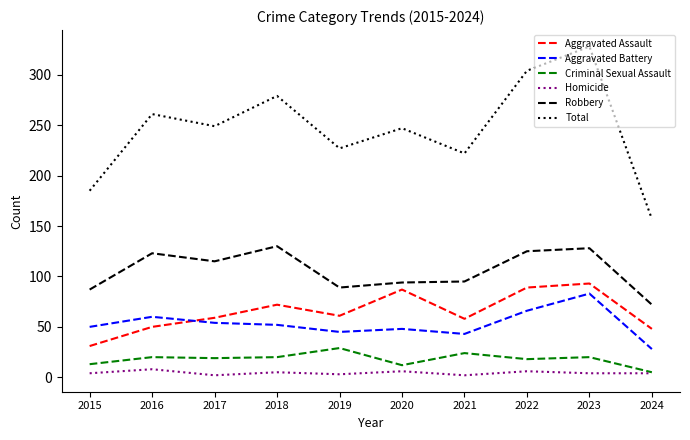

True or false: Robbery and Homicide intersect in this chart.

False